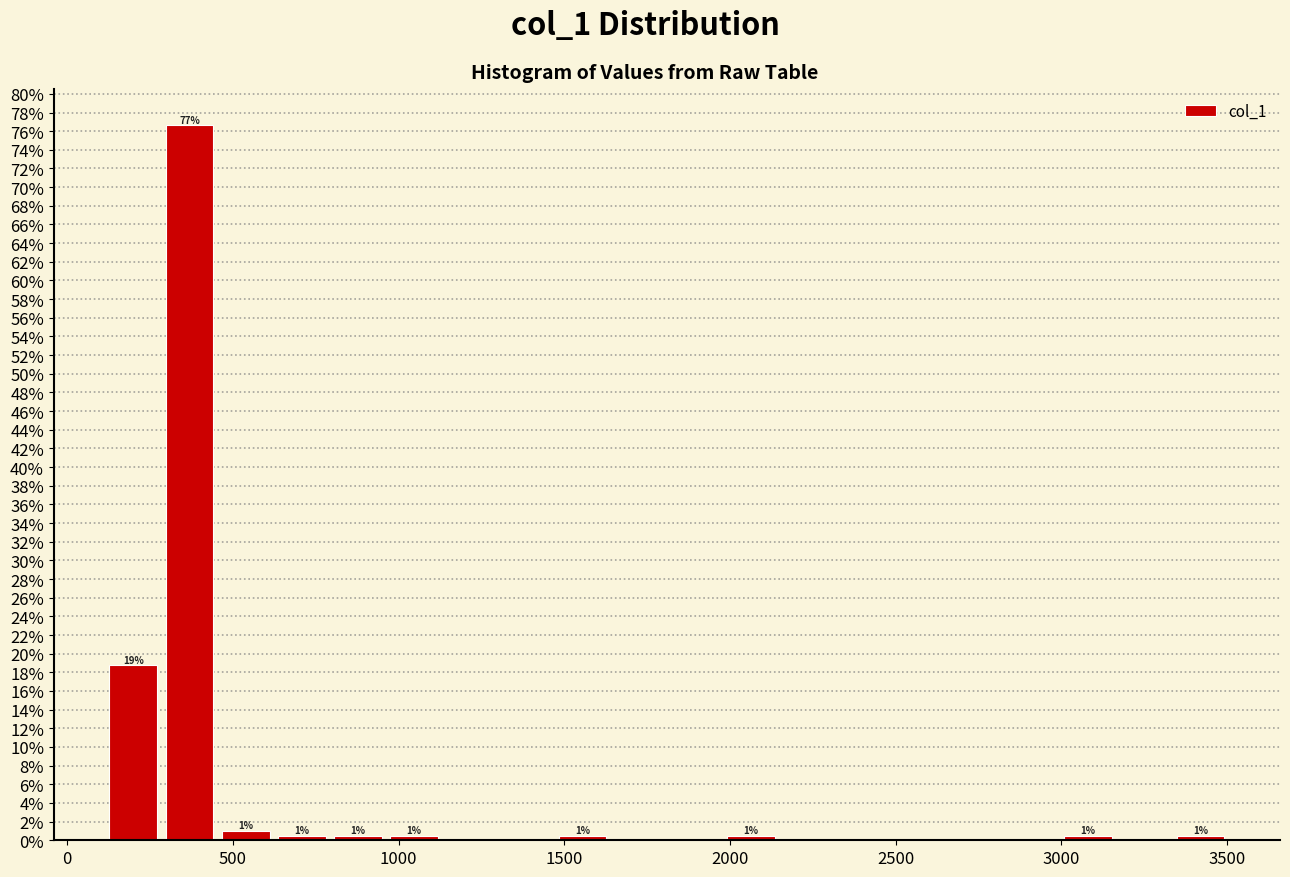

Around what value on the x-axis is the tallest bar? Give the approximate position of its centre, as read against the axis.

350